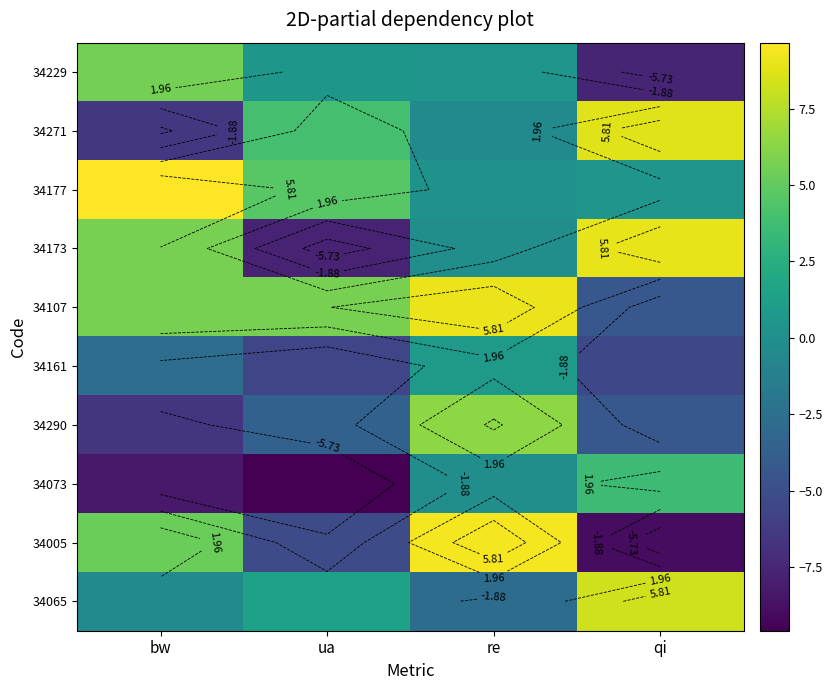

Rank the series at ua from lowest to highest value.

34073, 34173, 34161, 34005, 34290, 34229, 34065, 34271, 34177, 34107